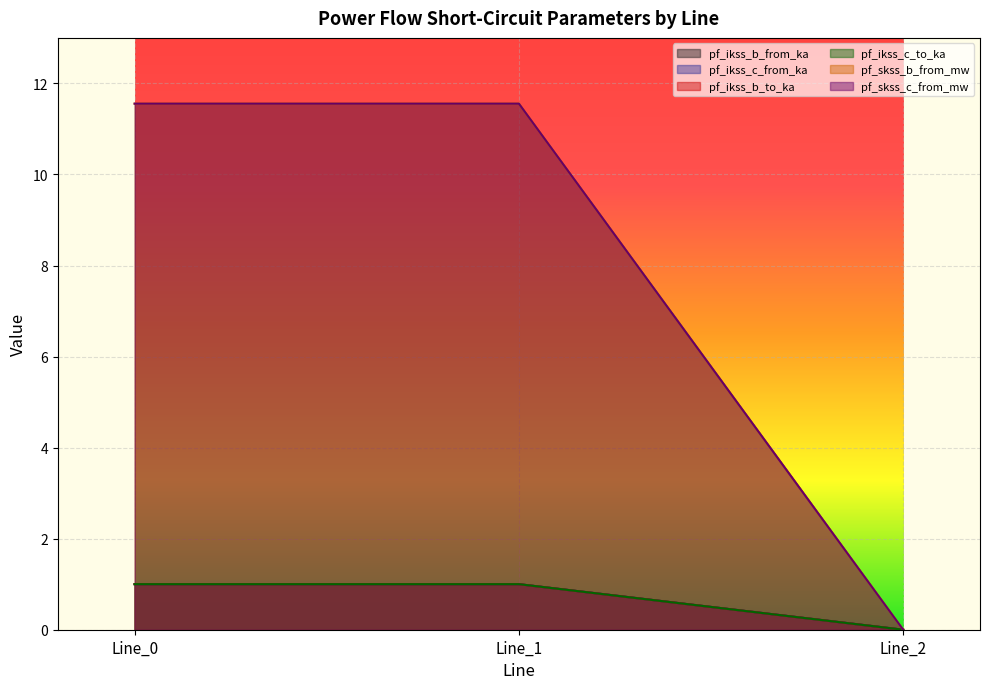

Reading left to right, transcribe all the data shown in this chart.

pf_ikss_b_from_ka: 1.0	1.0	0.0
pf_ikss_c_from_ka: 1.0	1.0	0.0
pf_ikss_b_to_ka: 1.0	1.0	0.0
pf_ikss_c_to_ka: 1.0	1.0	0.0
pf_skss_b_from_mw: 11.6	11.6	0.0
pf_skss_c_from_mw: 11.6	11.6	0.0